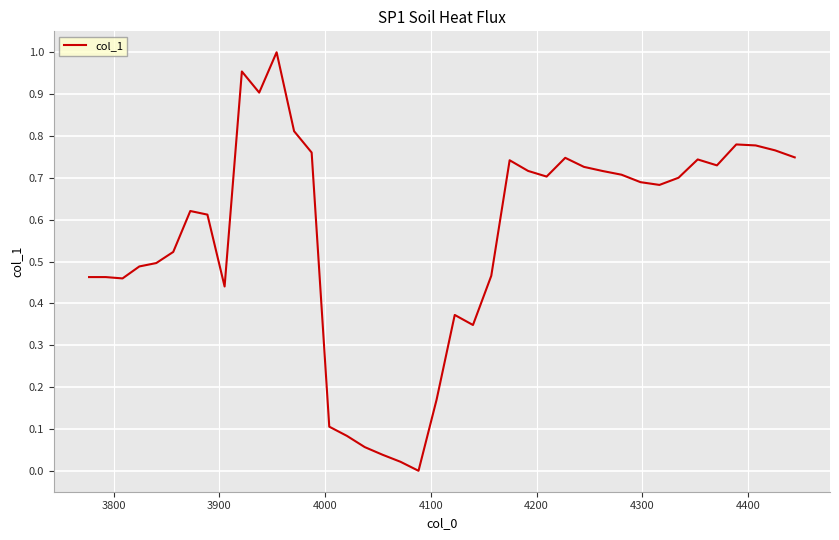

What is the value of the 14th point from the left?

0.8